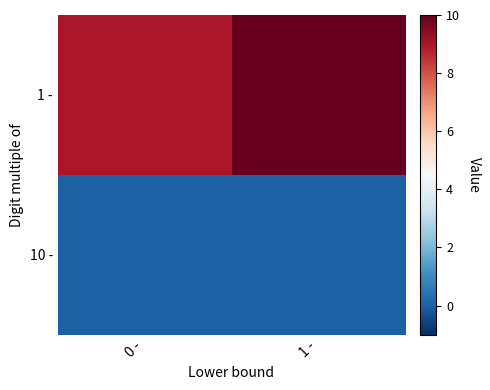

How many series are shown in this chart?

2